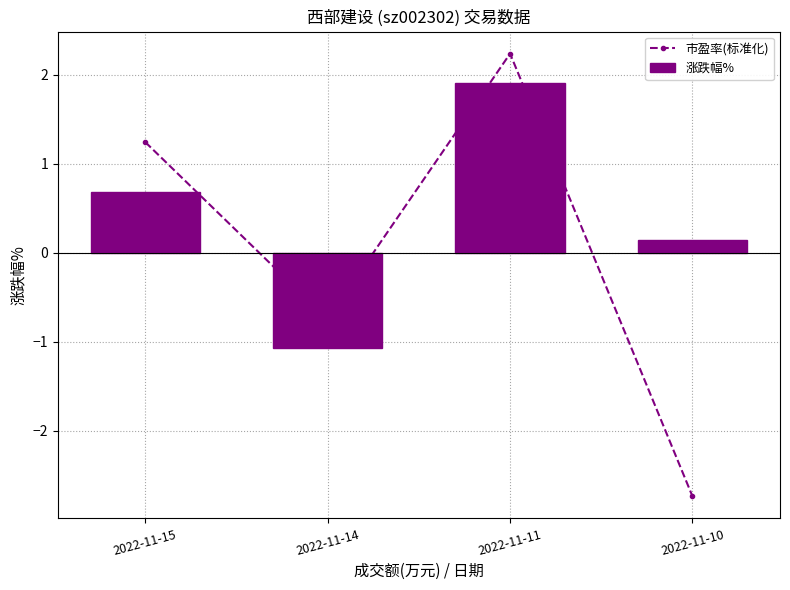

The value of 市盈率(标准化) at 2022-11-14 is -0.7. True or false?

True